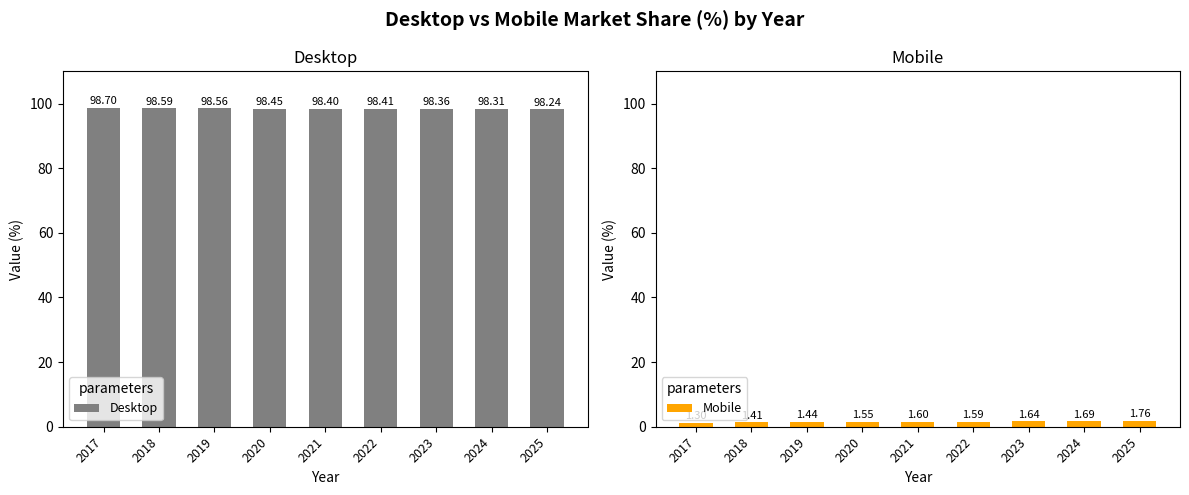

Does the chart contain stacked bars?

No